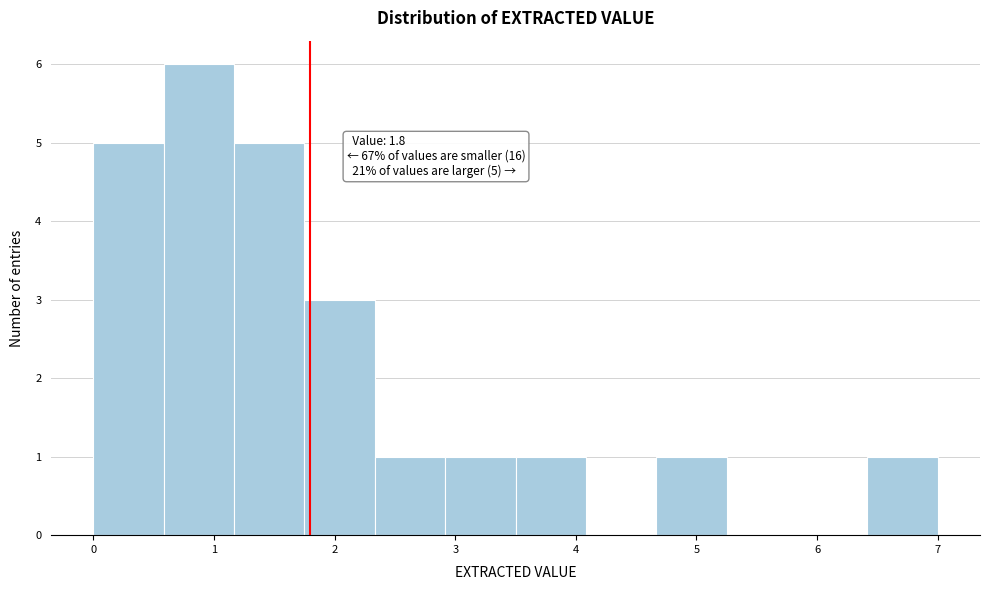

Which range on the x-axis has the tallest bar?

0.6 to 1.2